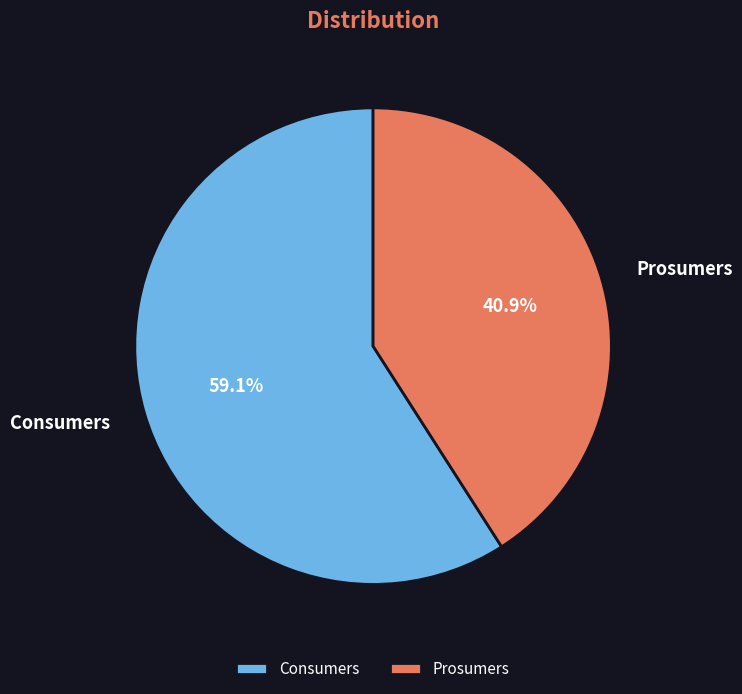

What is the ratio of the value at Consumers to the value at Prosumers?

1.4